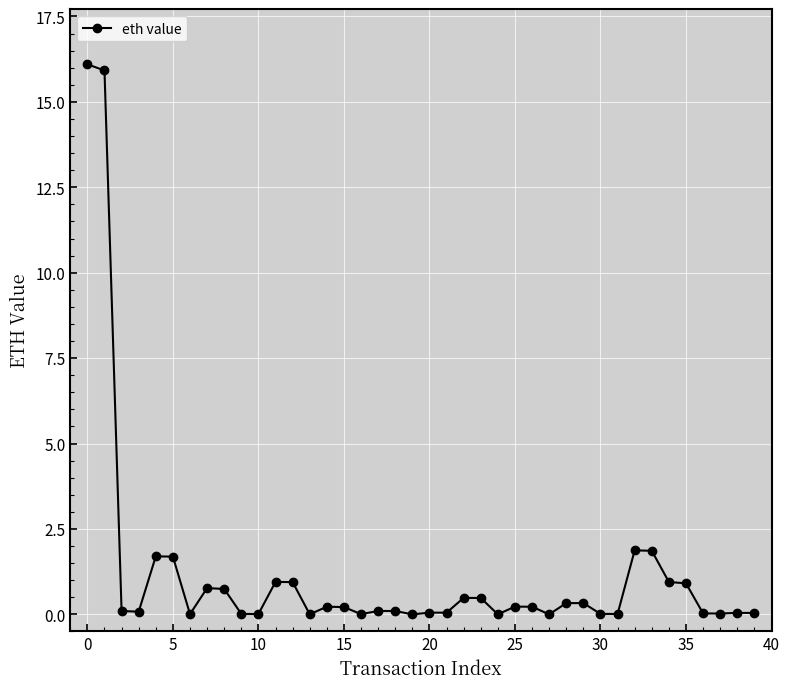

What is the greatest value displayed?

16.1